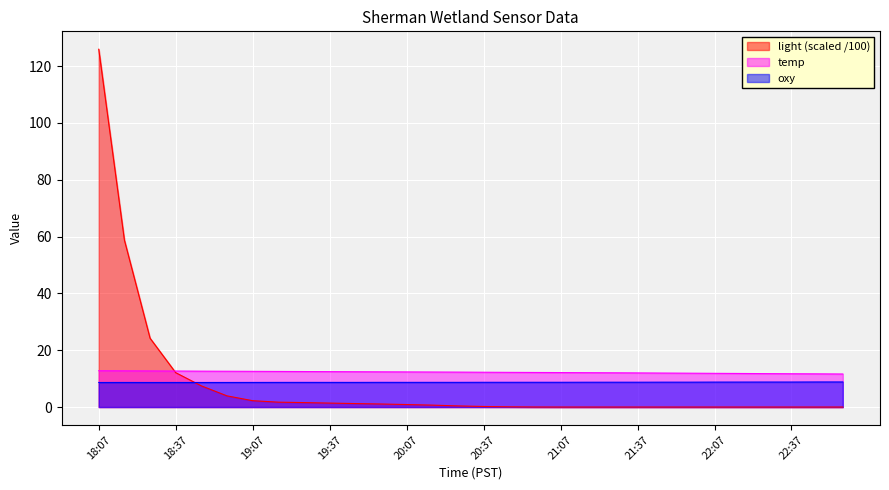

The value of oxy at 22:17 is 14.4. True or false?

False